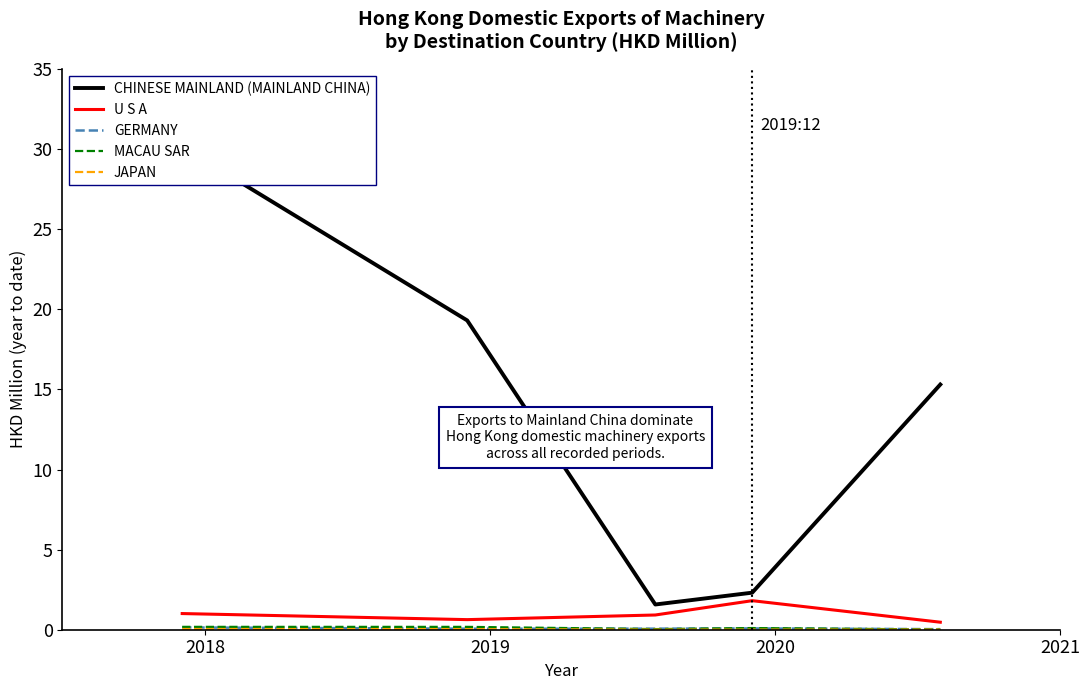

What position from the right is 2018?

5